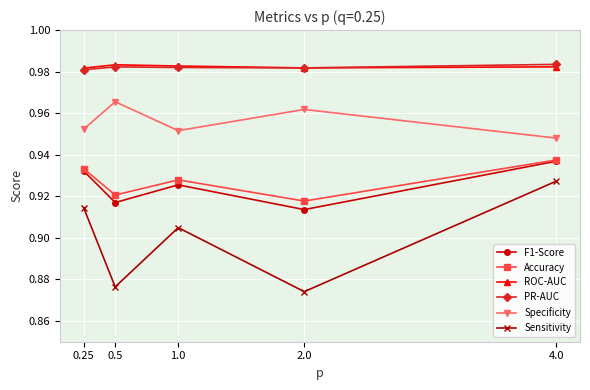

True or false: Specificity and Sensitivity cross at least once.

False